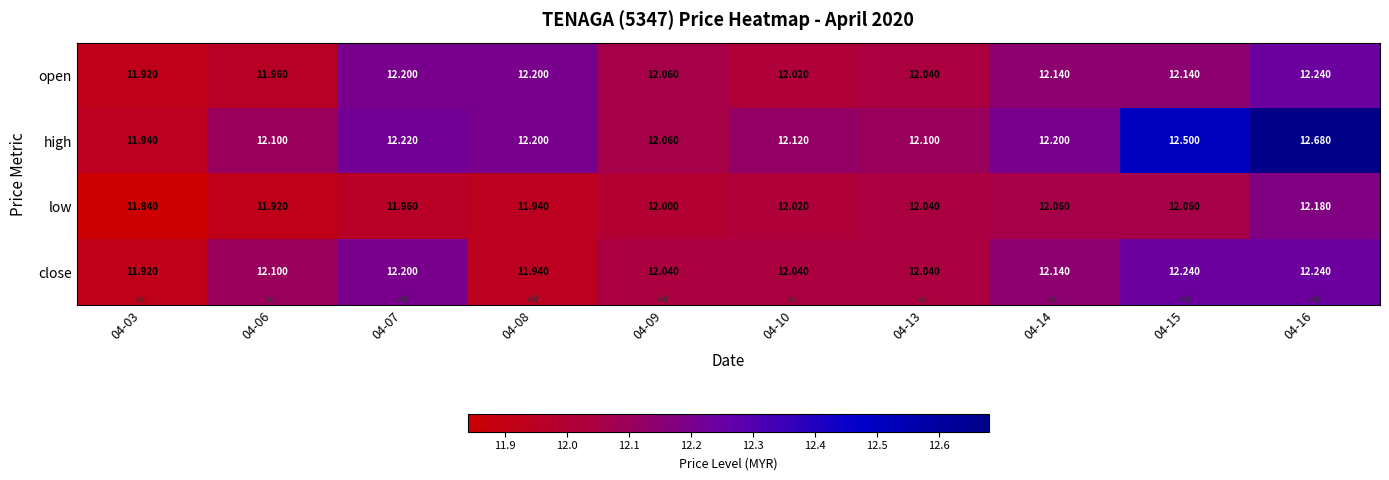

Which series has the largest range (max minus min)?

high